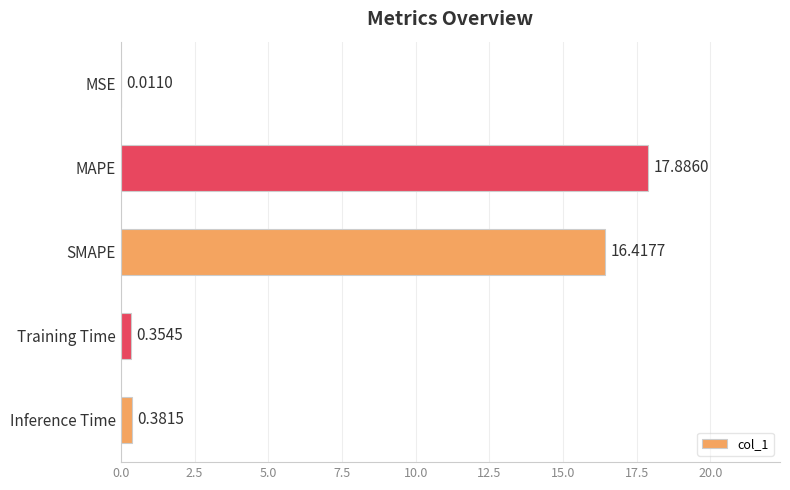

What is the change in value from SMAPE to MAPE?

+1.5